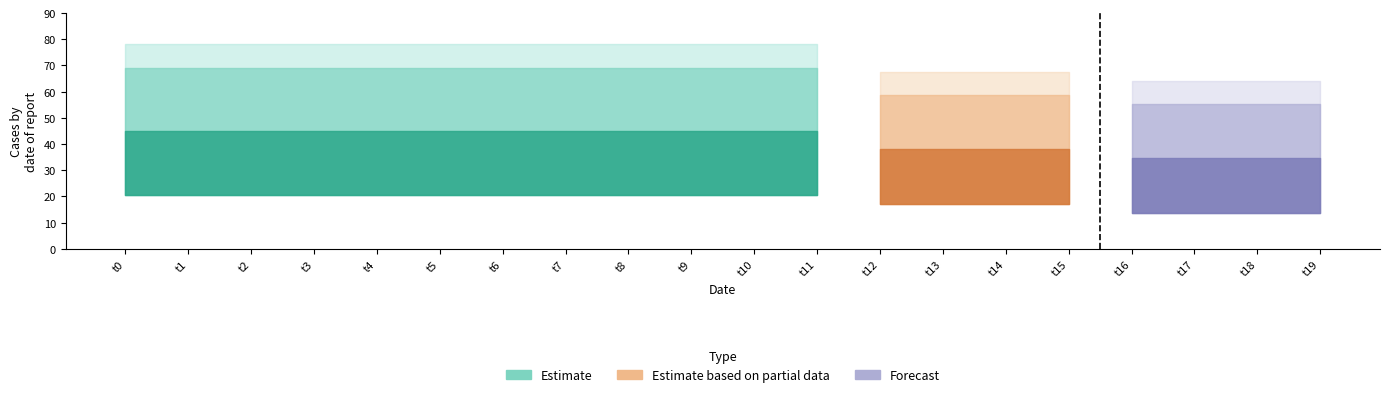

The value of k1 at t18 is 20. True or false?

False